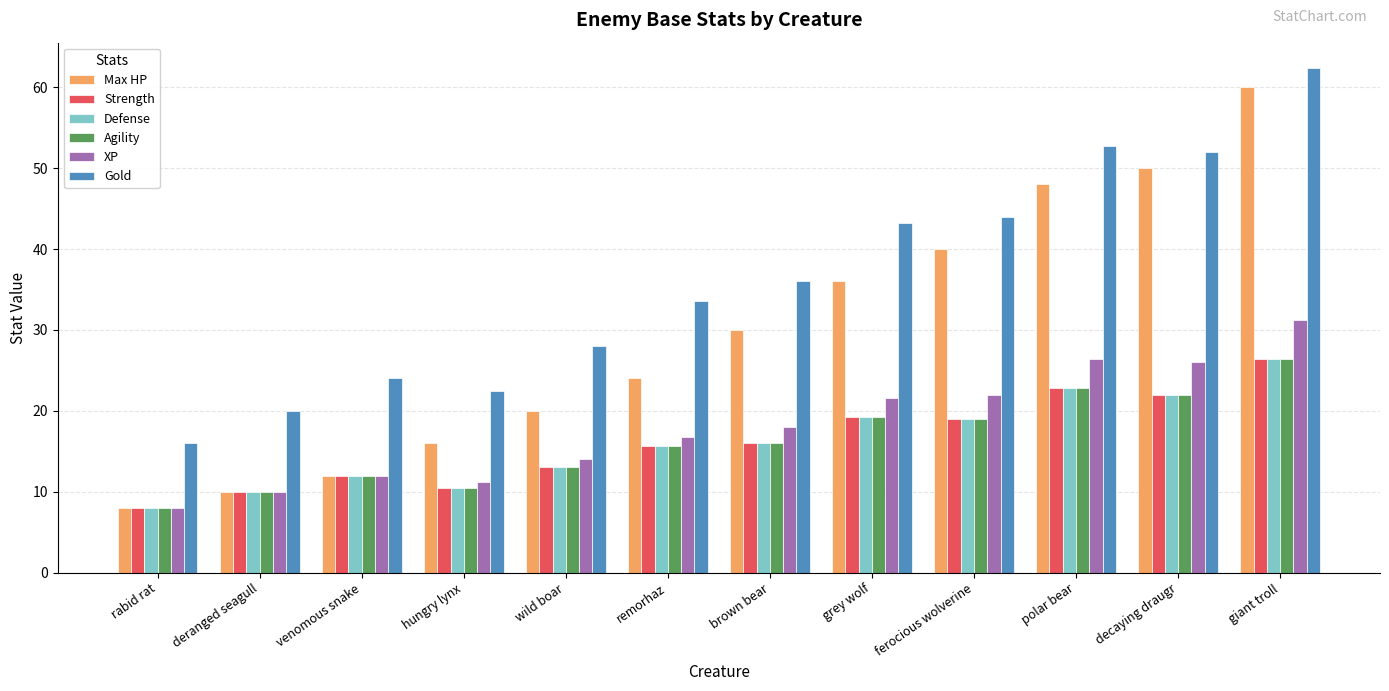

What is the sum of all Strength values?

194.4